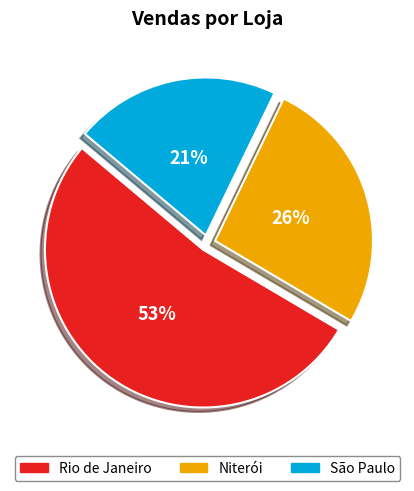

Which has a higher value, São Paulo or Rio de Janeiro?

Rio de Janeiro